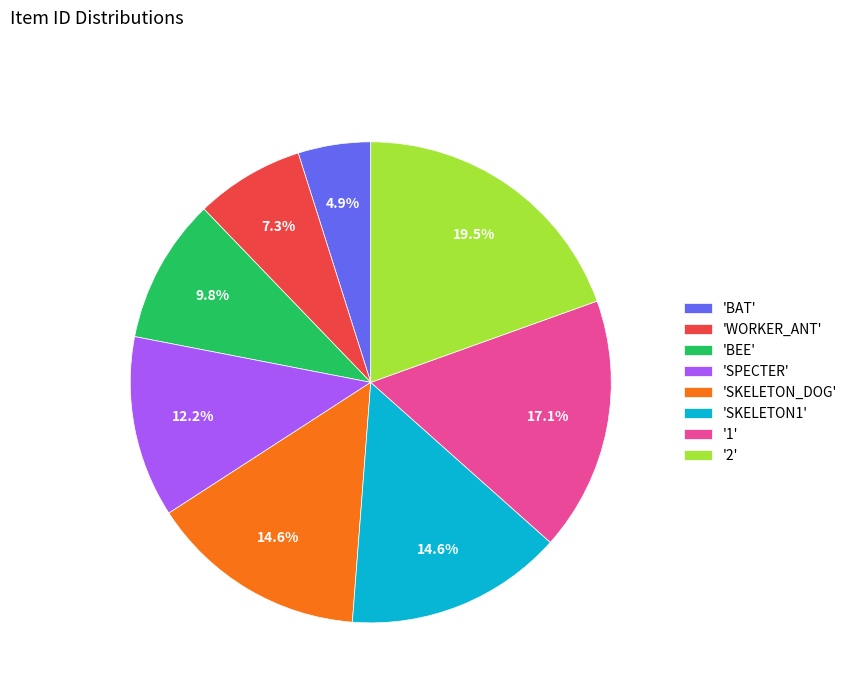

Which slice is the largest?

'2'